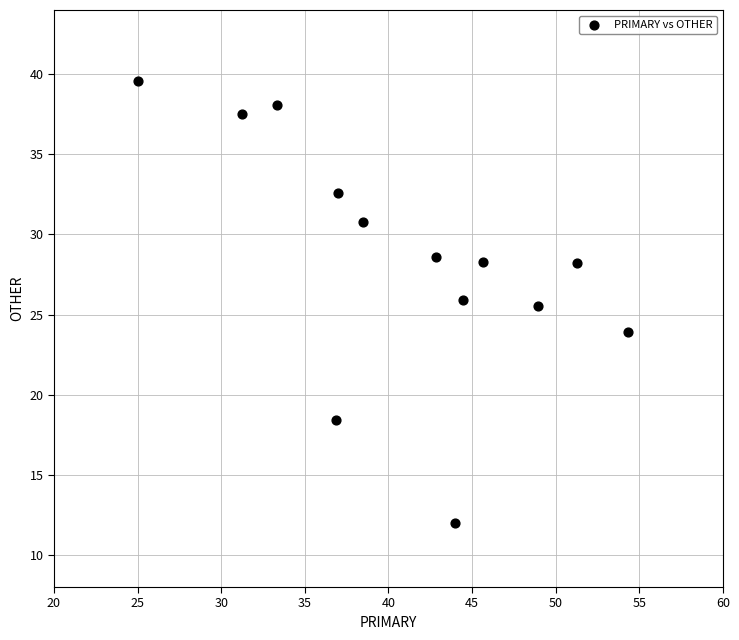

What is the range of Y values (max minus min)?

27.6